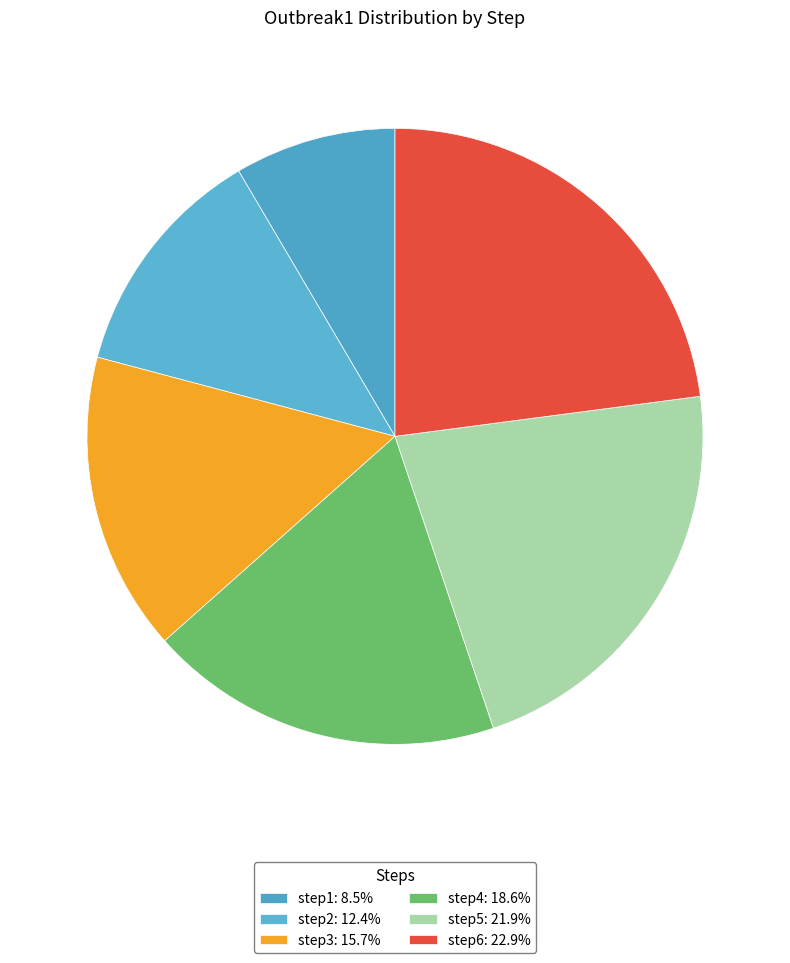

Count the number of slices in the pie.

6